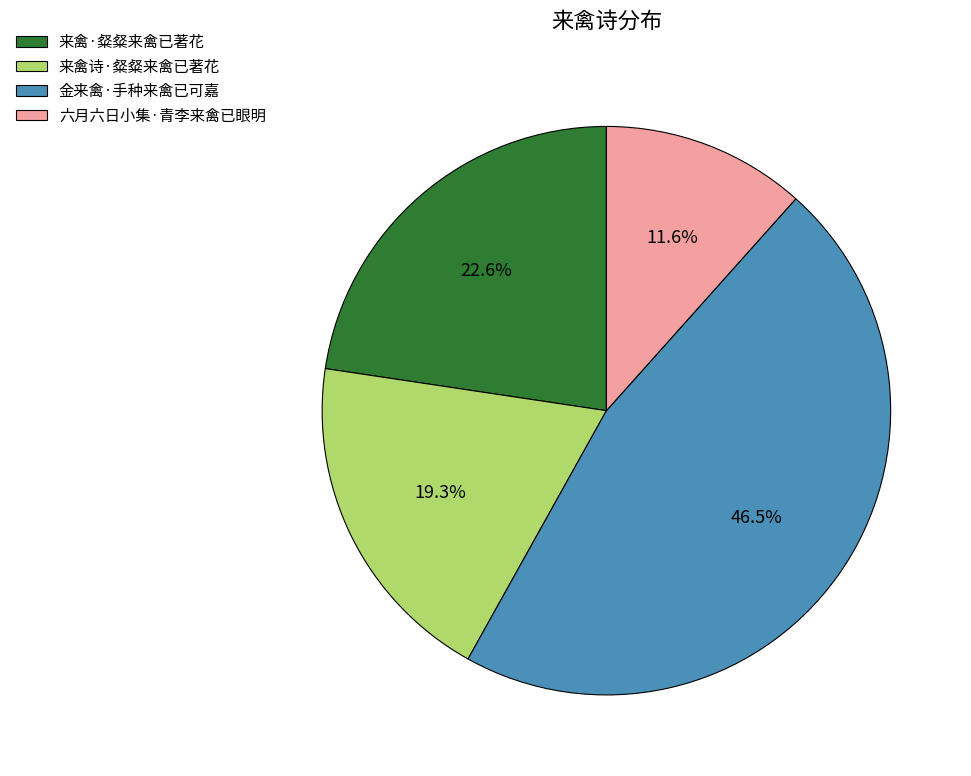

Is it true that 来禽诗·粲粲来禽已著花 is 27% of the pie?

False